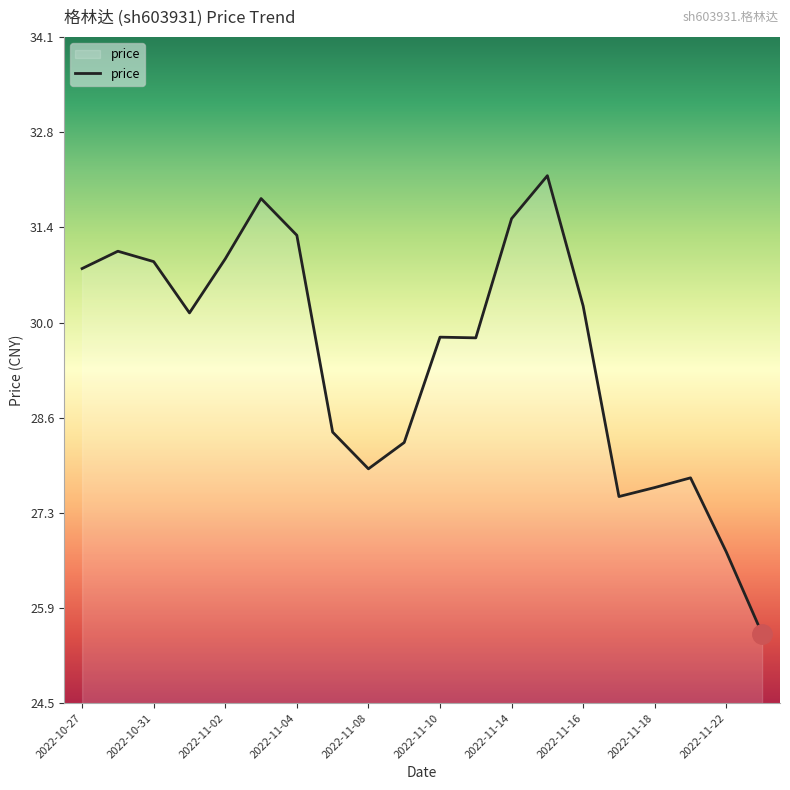

What is the greatest value displayed?

32.1